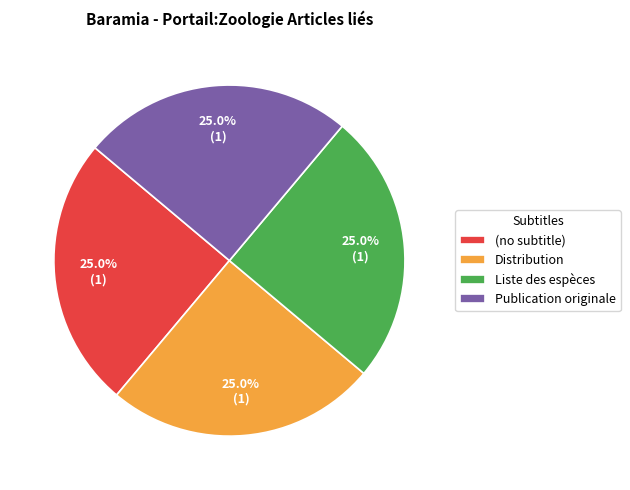

The (no subtitle) slice represents 9% of the pie. True or false?

False